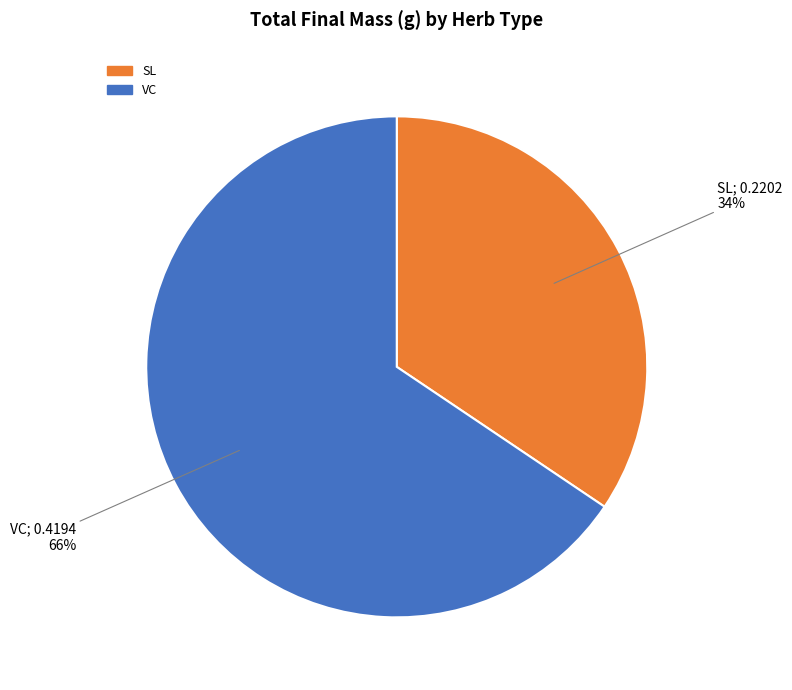

To the nearest percent, what is the combined percentage of VC and SL?

100%